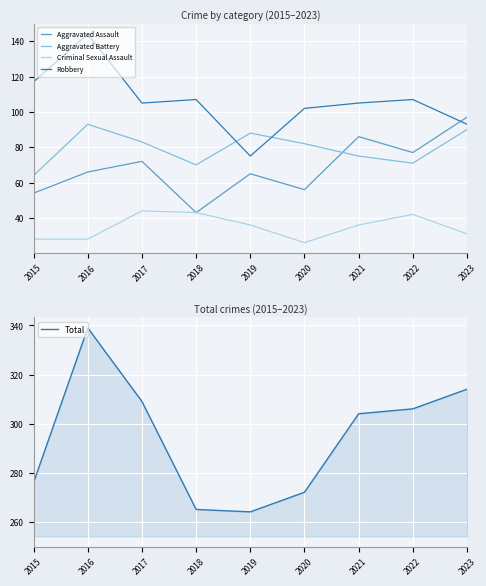

How many lines are shown in the chart?

5